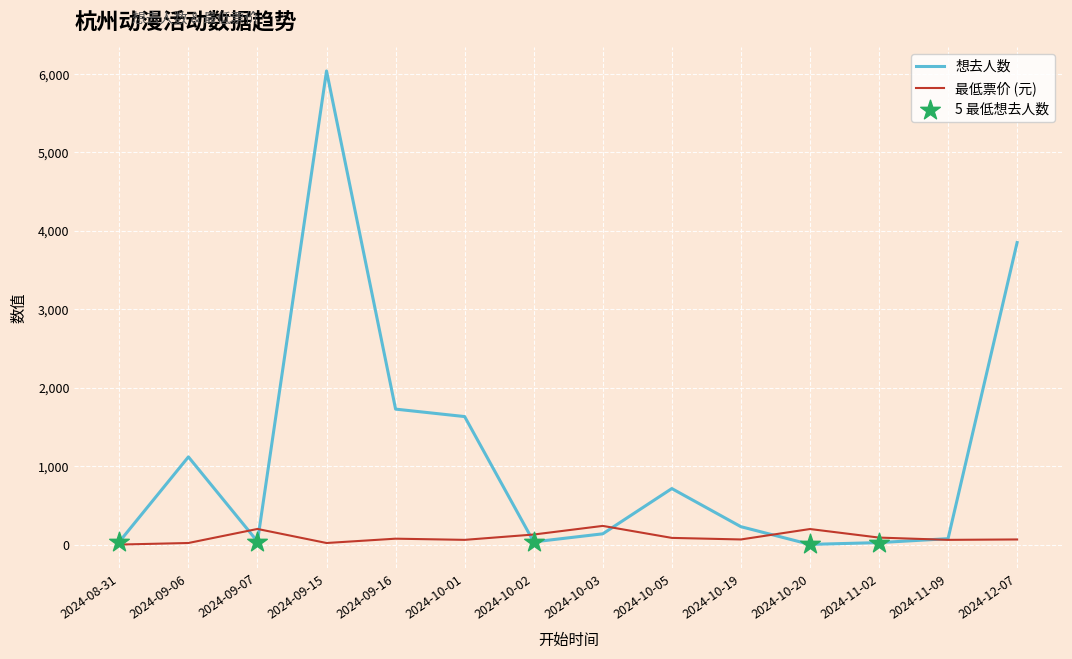

Between 2024-09-15 and 2024-10-19, which series saw the biggest shift?

想去人数